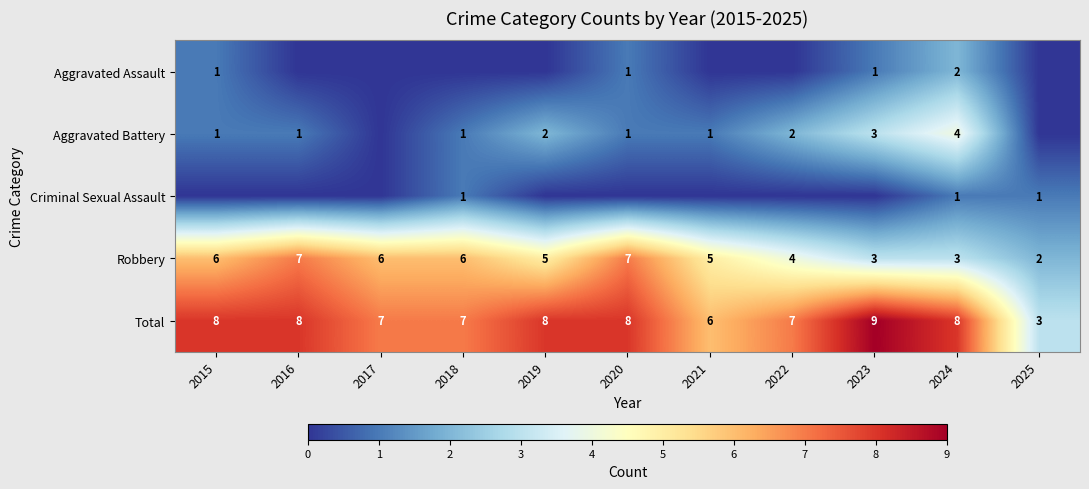

What is the difference between the second highest and minimum values in the Total series?

5